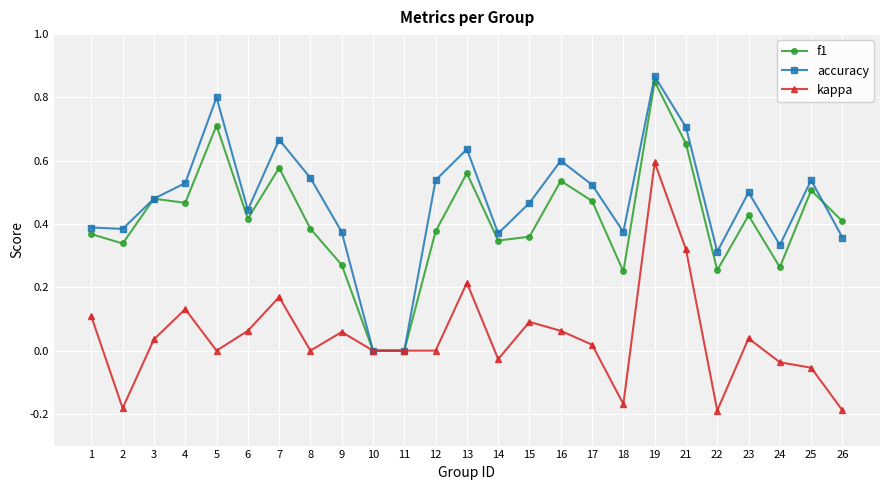

Between 2 and 9, which series saw the biggest shift?

kappa